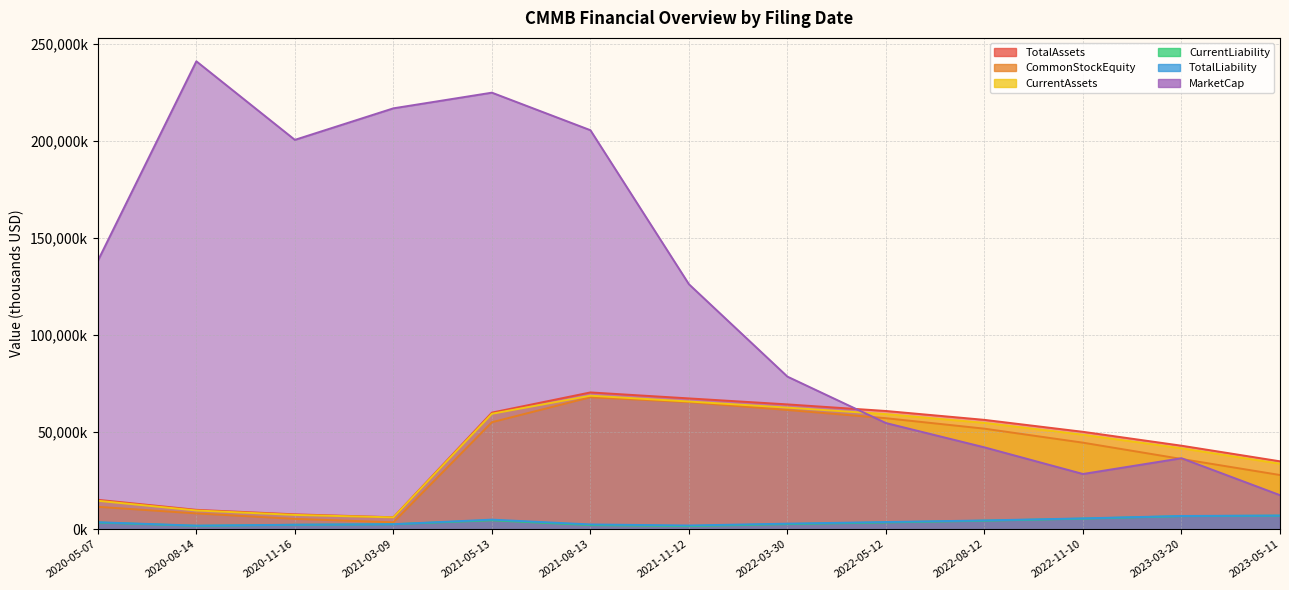

In CurrentLiability, how many points are higher than both neighbors (excluding endpoints)?

1